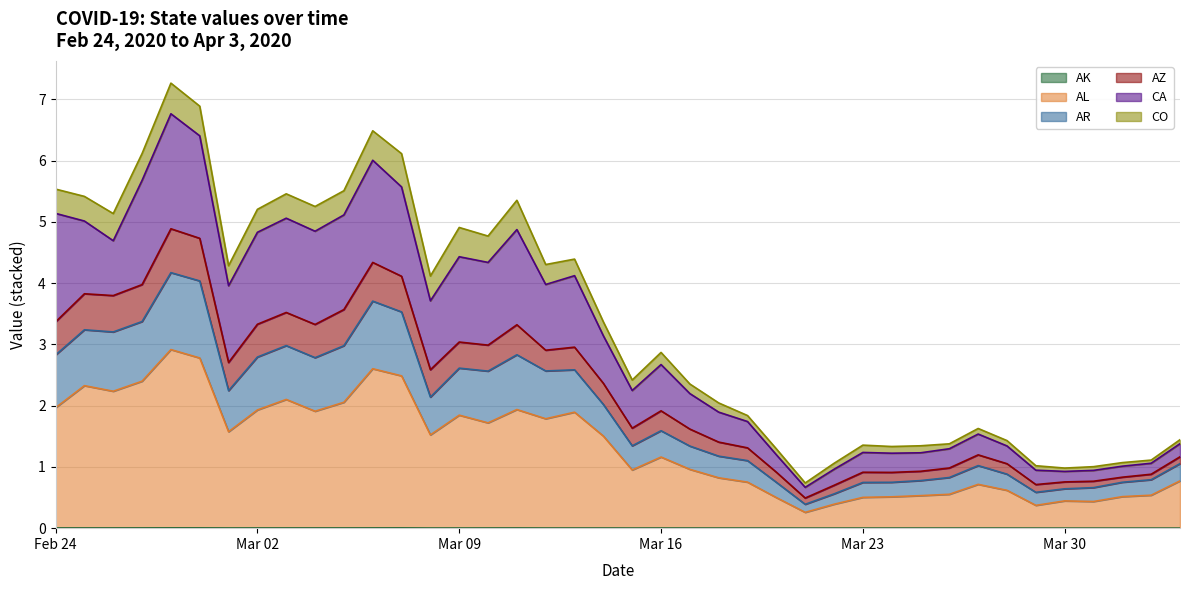

Which category has the highest value in the AR series?

2020-02-28